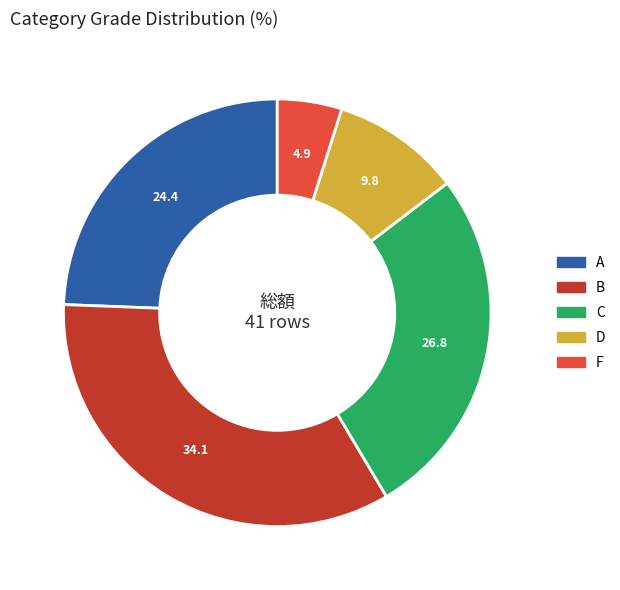

Rank the categories by value from lowest to highest.

F, D, A, C, B